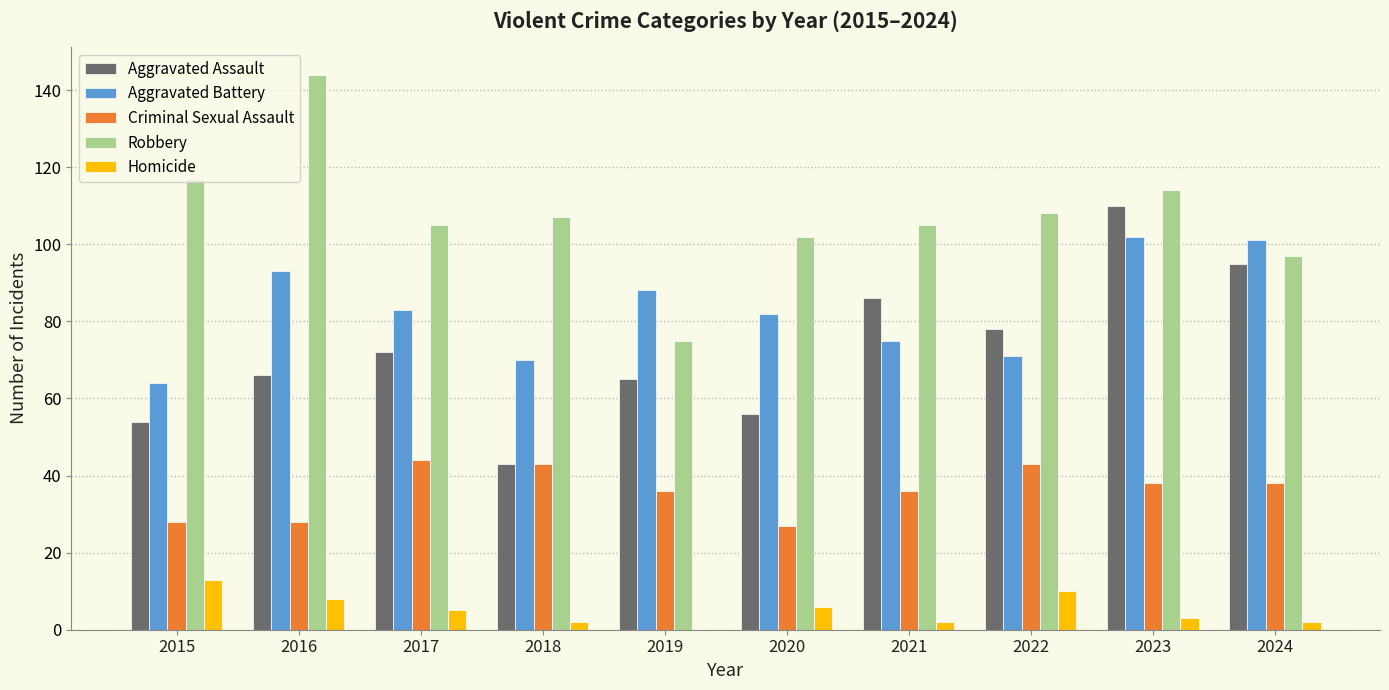

What is the sum of the Robbery values at 2022 and 2015?

225